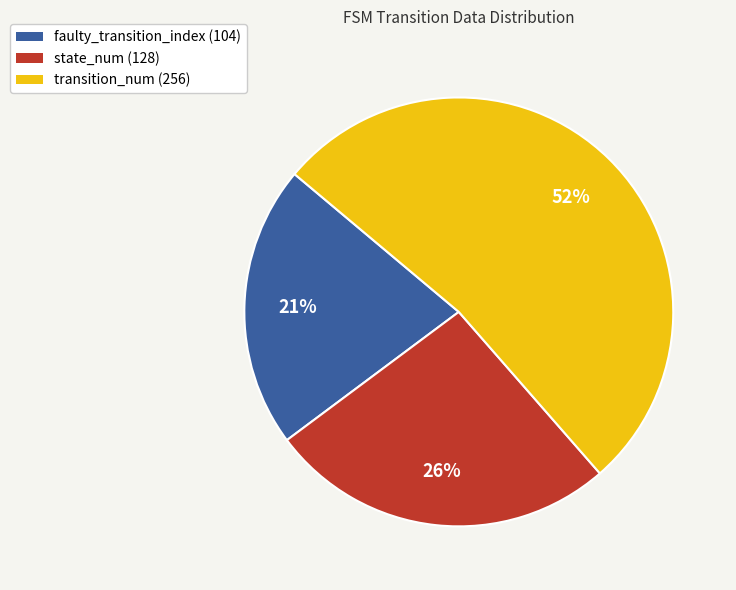

Do state_num (128) and faulty_transition_index (104) together represent more than half of the pie?

No